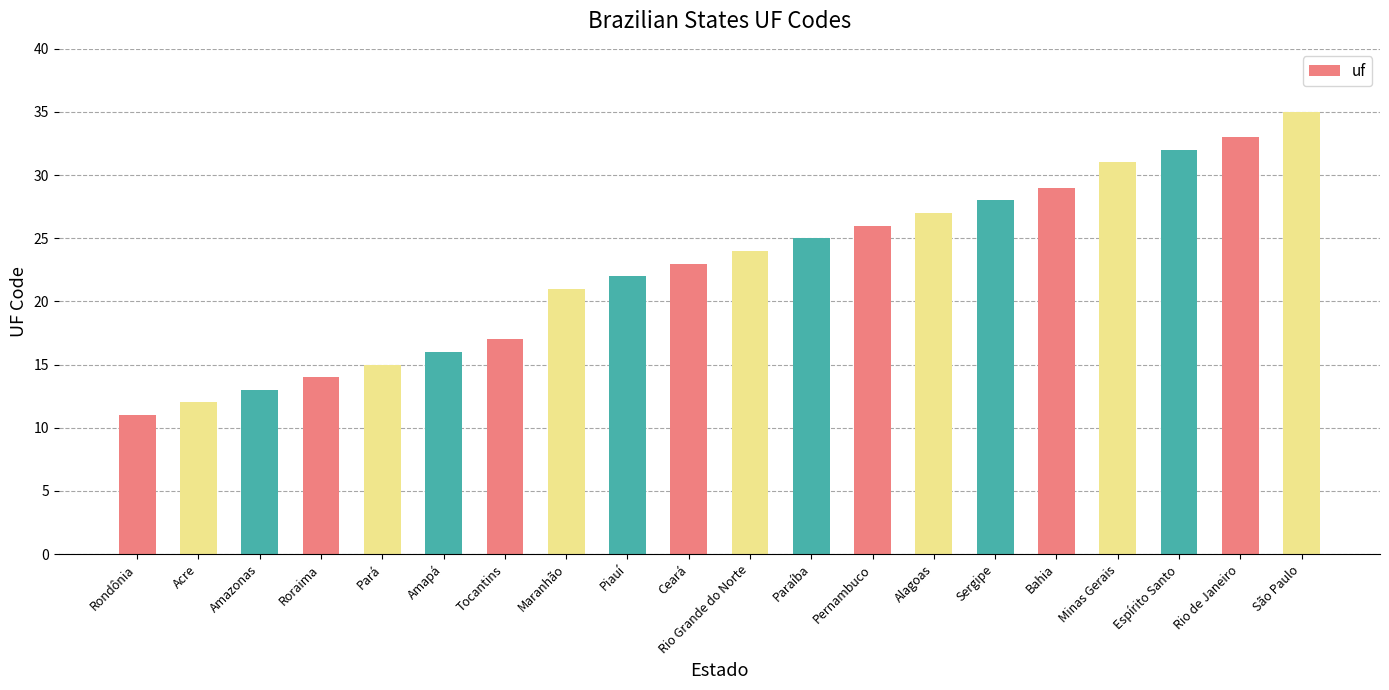

The chart shows a value of 11 at Rondônia. True or false?

True